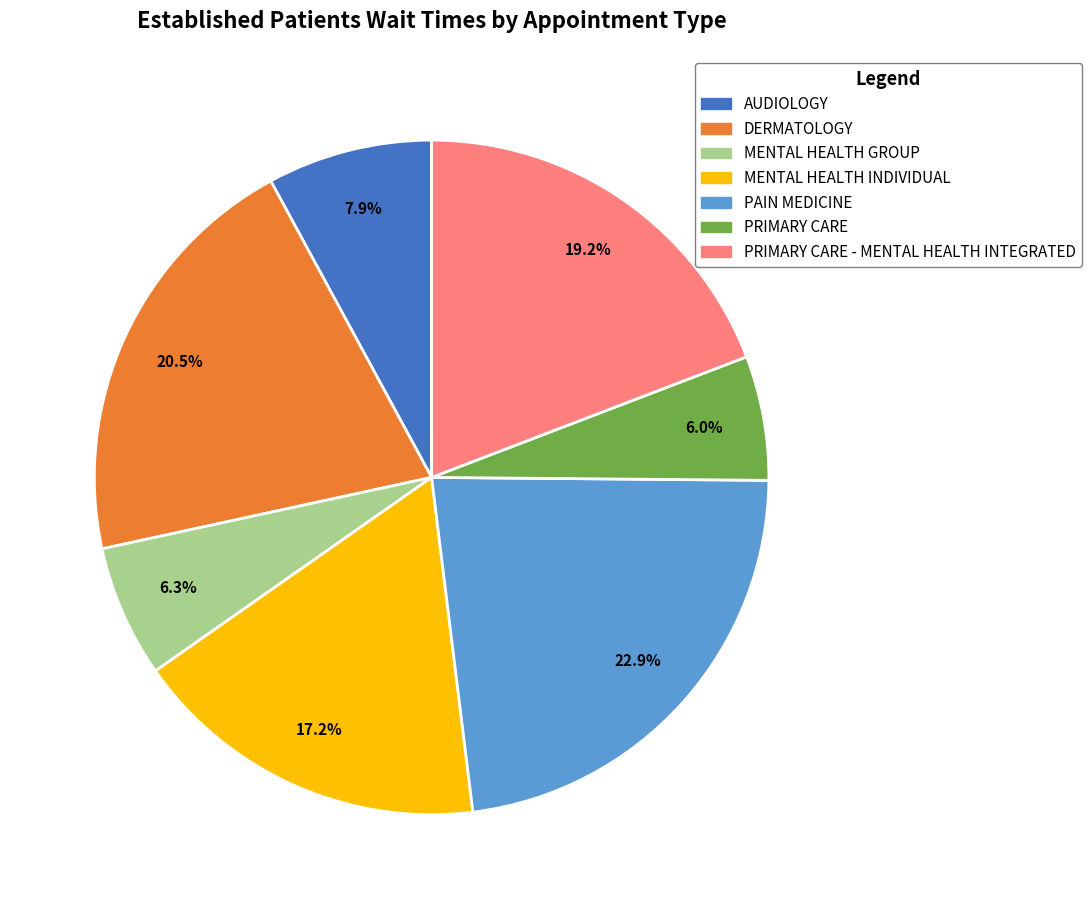

Is there any slice that represents more than half of the pie?

No